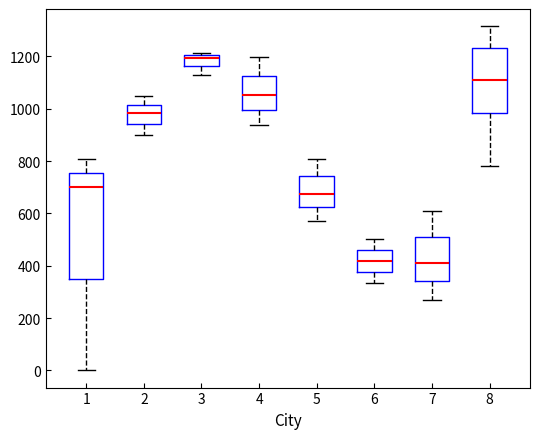

Reading left to right, transcribe this box plot: for each box, give where its median line is, the range the box spans, and where its two whiskers end, as read against the y-axis. The values are not printed on the chart, so give them approximately, as read against the axis.

1: median 700, box 360 to 760, whiskers 0 to 800
2: median 980, box 940 to 1020, whiskers 900 to 1040
3: median 1200 (just below the box's upper edge), box 1160 to 1200, whiskers 1120 to 1220
4: median 1060, box 1000 to 1120, whiskers 940 to 1200
5: median 680, box 620 to 740, whiskers 580 to 800
6: median 420, box 380 to 460, whiskers 340 to 500
7: median 420, box 340 to 500, whiskers 280 to 600
8: median 1120, box 980 to 1240, whiskers 780 to 1320